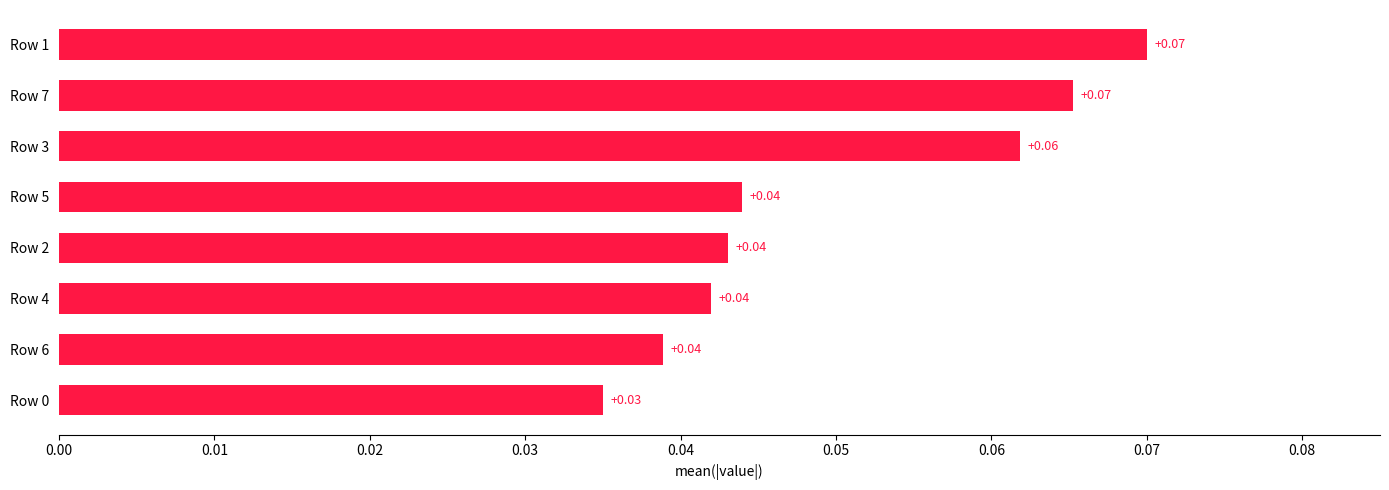

Are the bars grouped side by side (vs. stacked)?

No